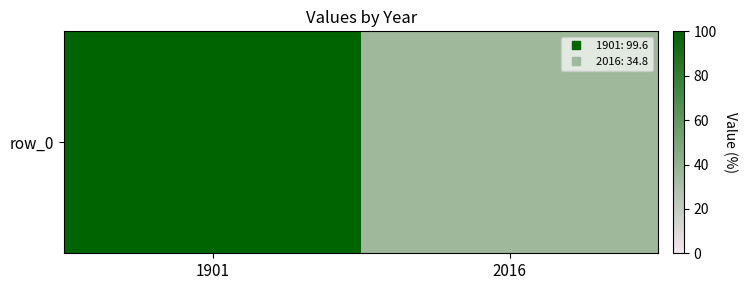

What is the smallest value displayed?

34.8